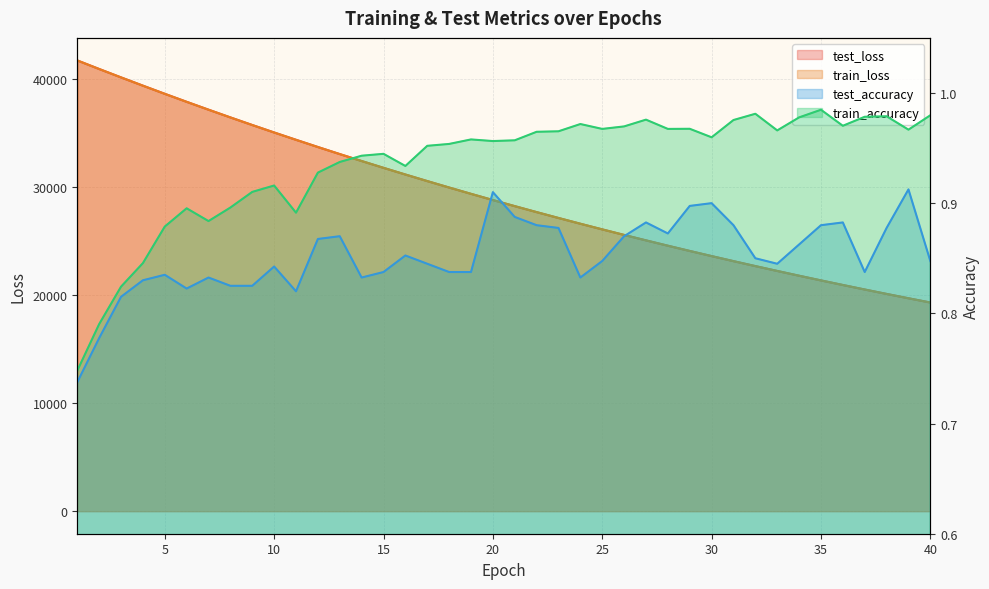

Where is the first local minimum for train_accuracy?

7